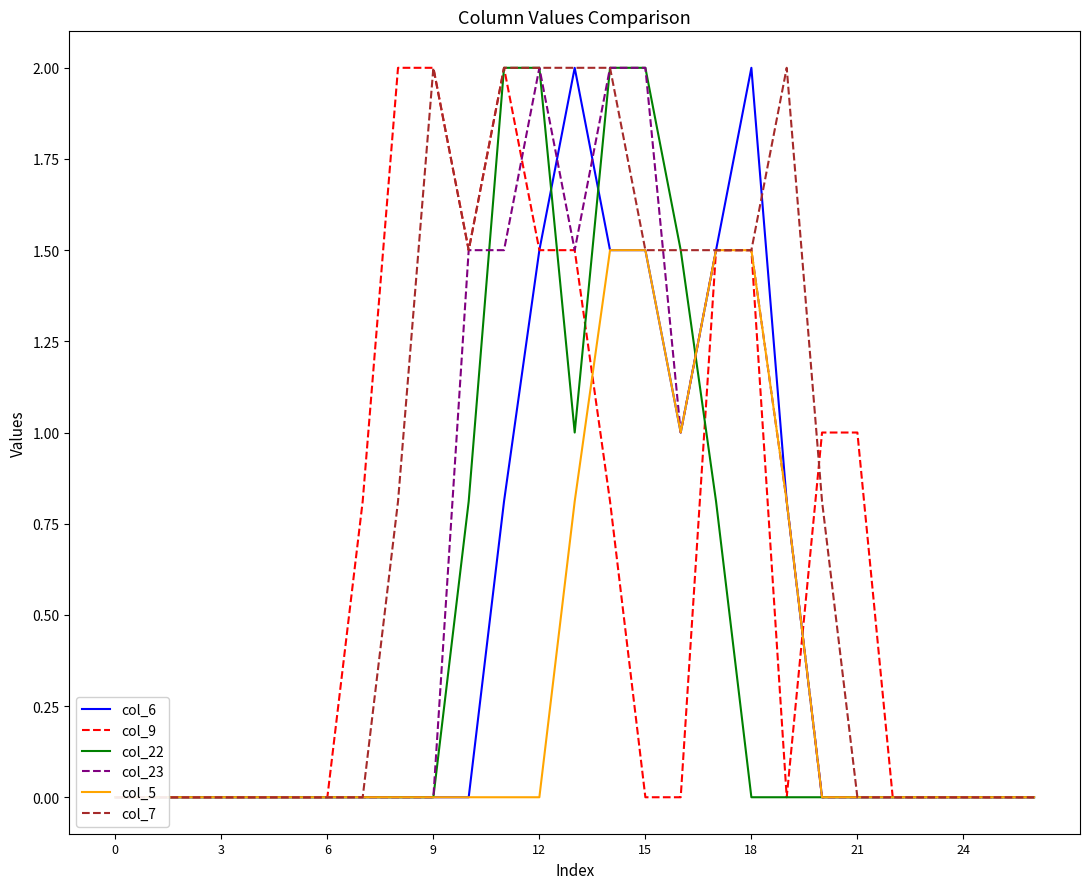

How many distinct data groups are displayed?

6